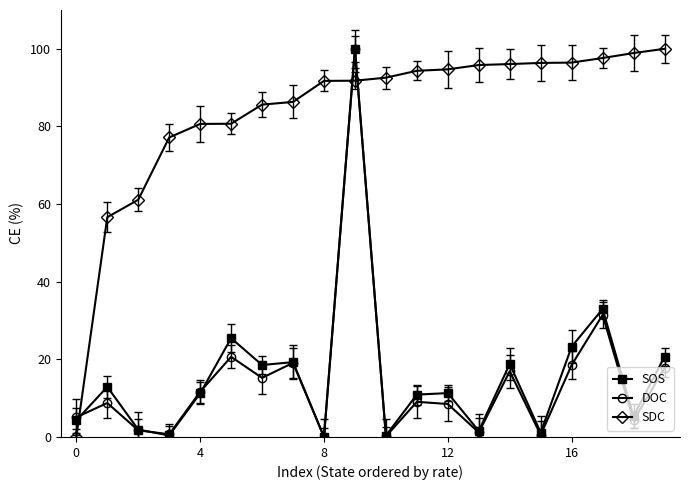

What is the value of the SOS point at the 17th from the left?

23.3